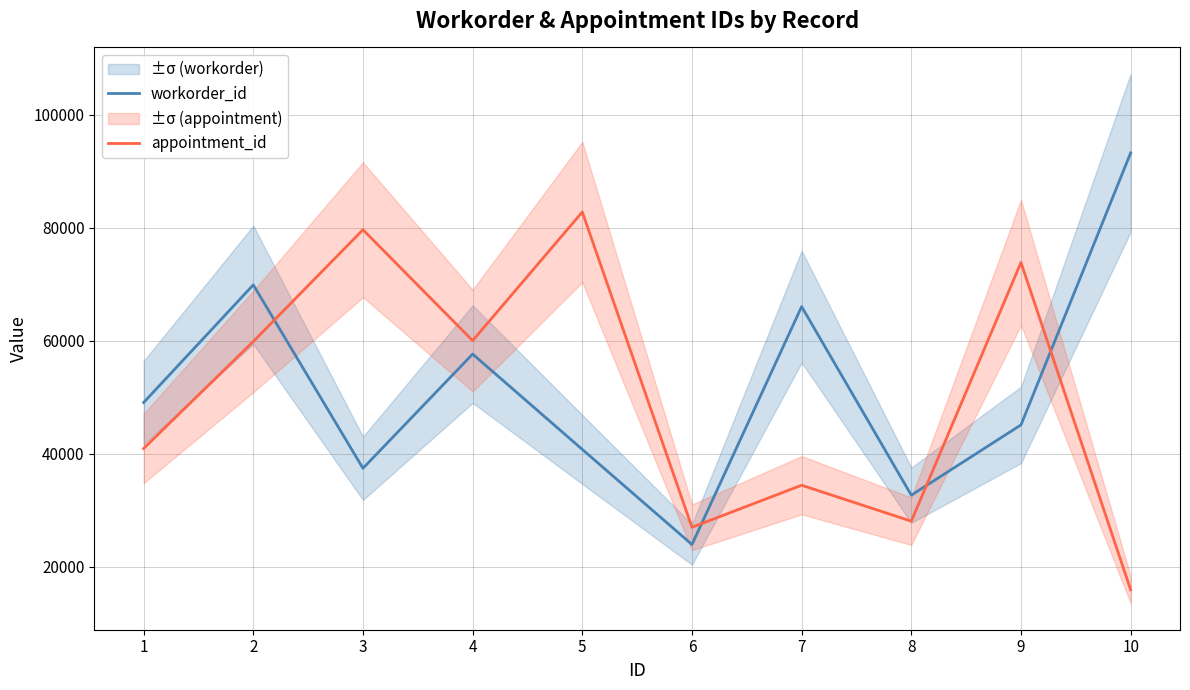

Is this an area chart (filled region under the line)?

No